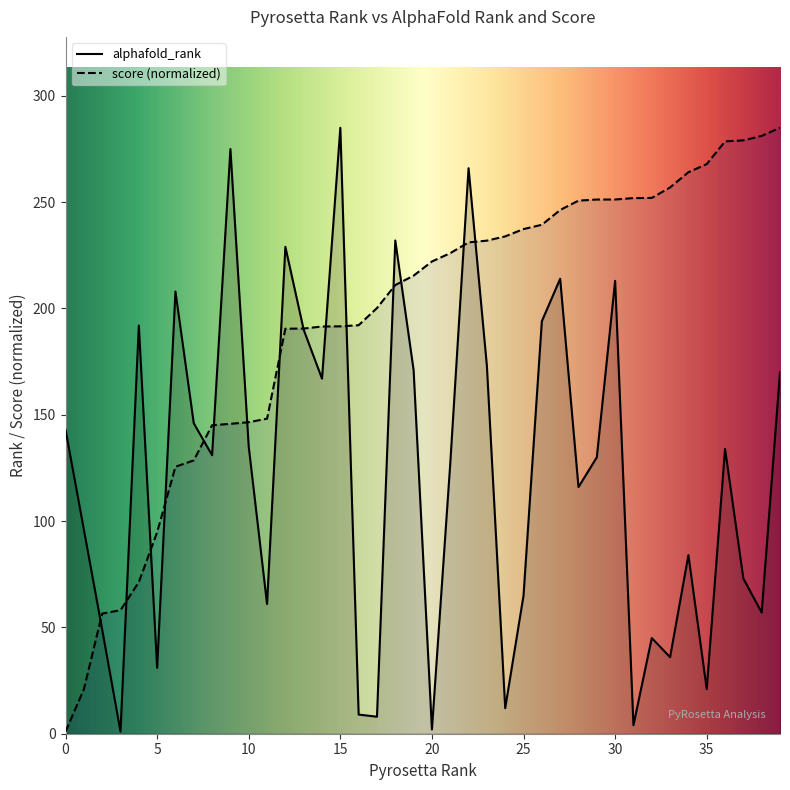

What is the maximum value for score?

285.0